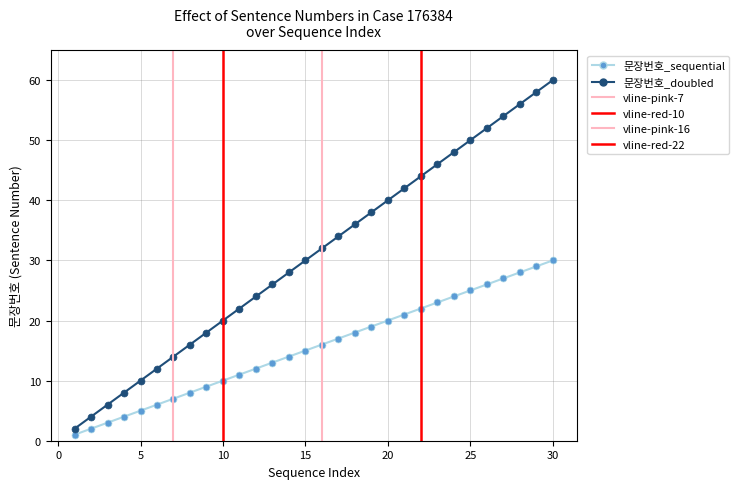

True or false: 문장번호_sequential has more than 2 interior local peaks.

False